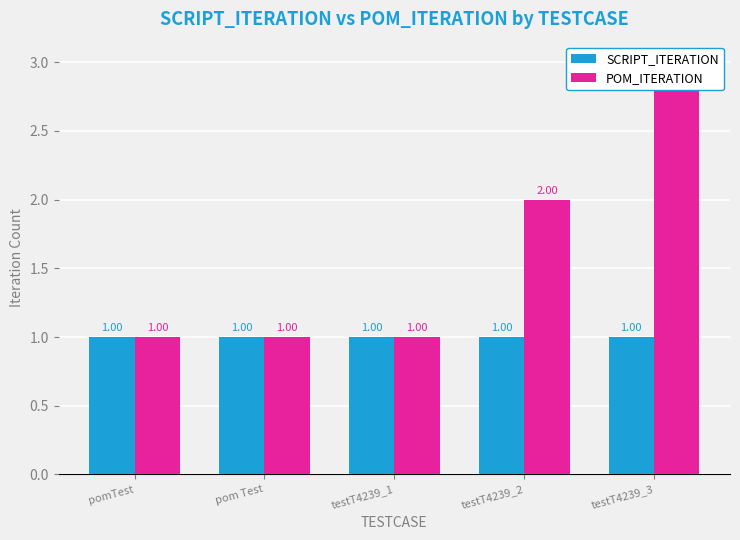

What is the label of the 1st bar from the right?

testT4239_3